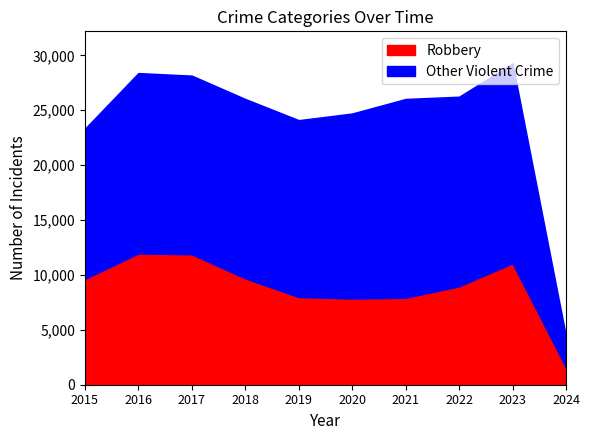

Which category has the lowest value in the Robbery series?

2024